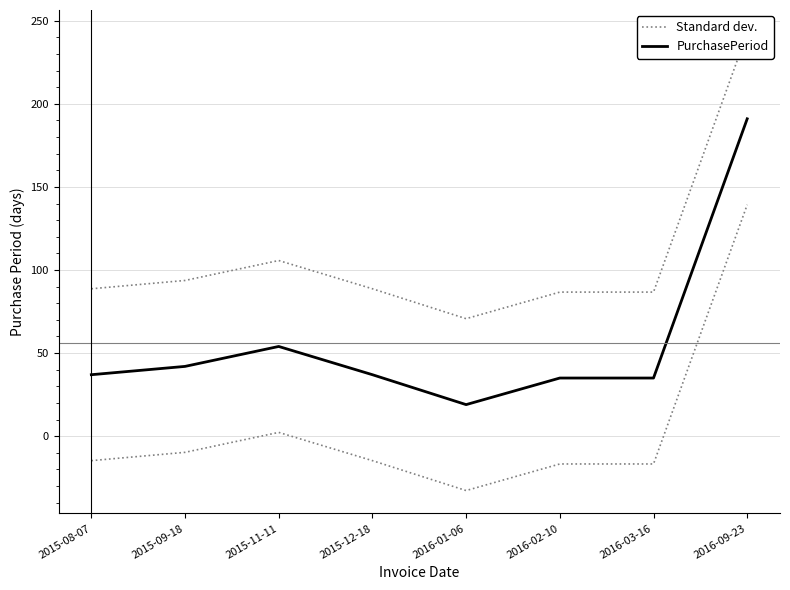

Which has a higher value, 2015-12-18 or 2016-01-06?

2015-12-18